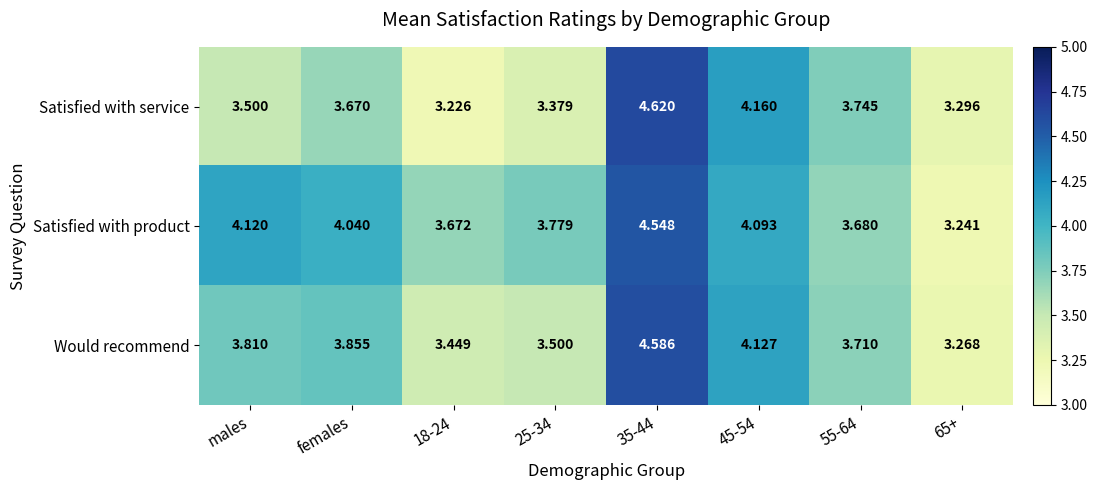

Which series changed the most between females and 25-34?

Would recommend